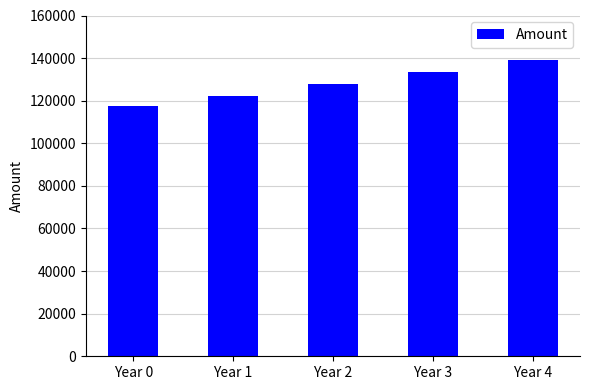

Where does the data first go above 127765?

Year 2